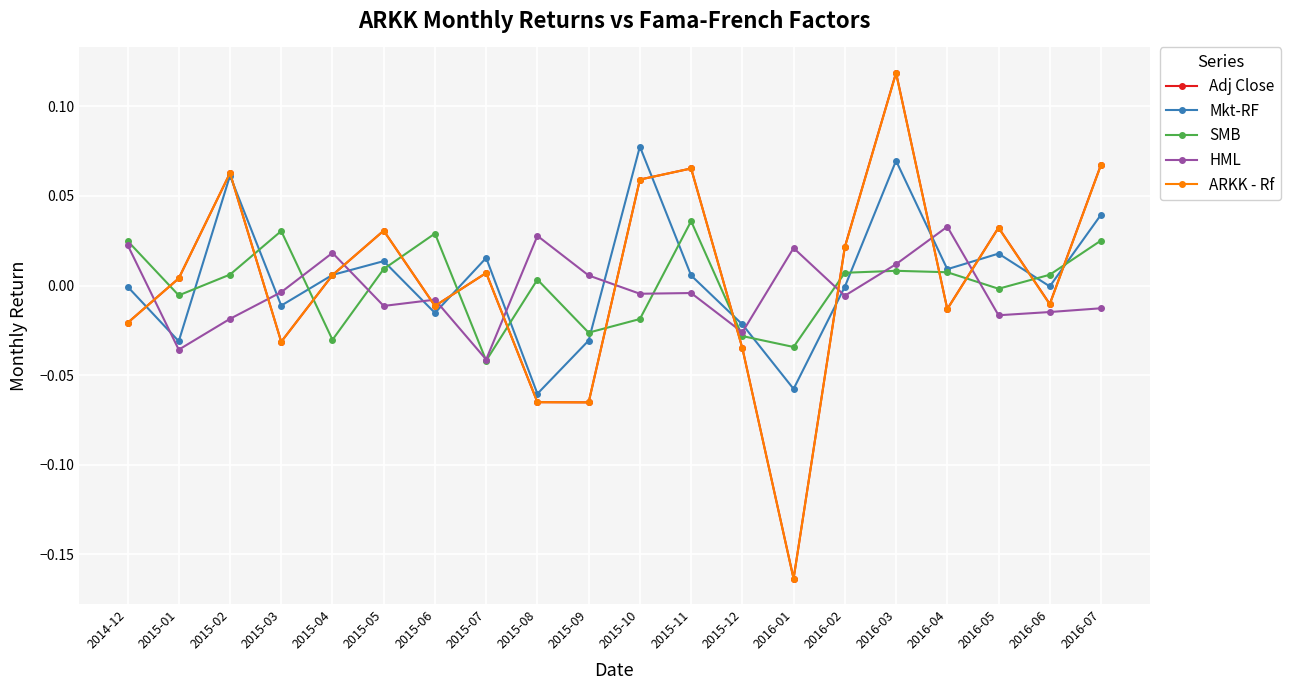

At which category is the sum across all series the highest?

2016-03